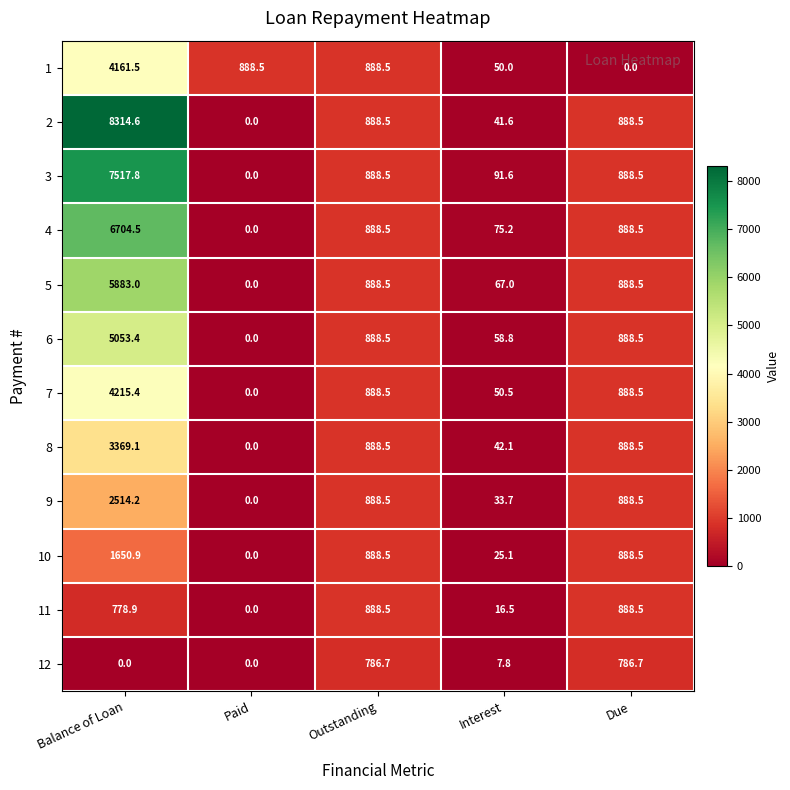

What is the average value of the 10 series?

690.6